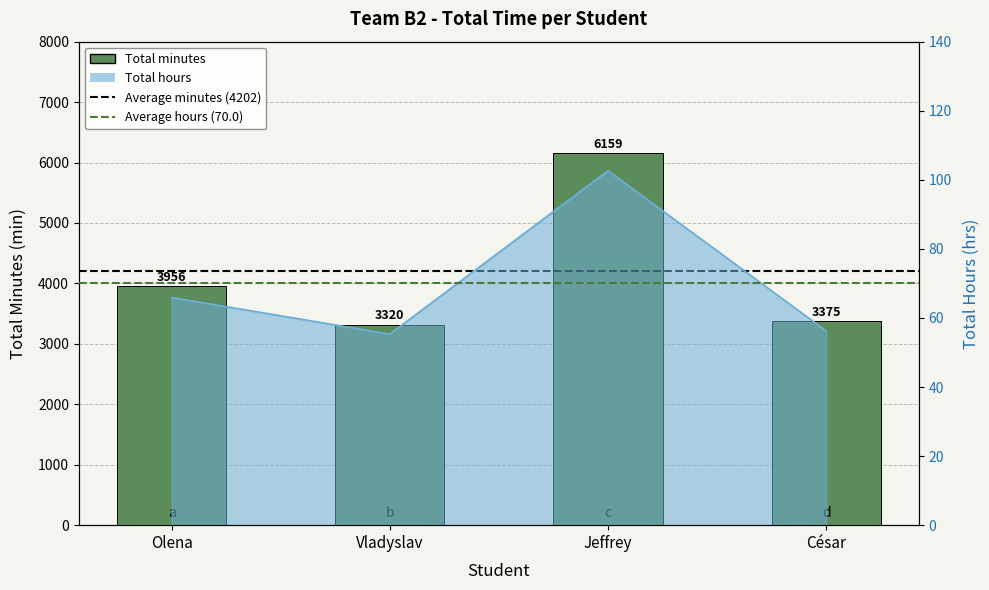

Are the bars horizontal?

No